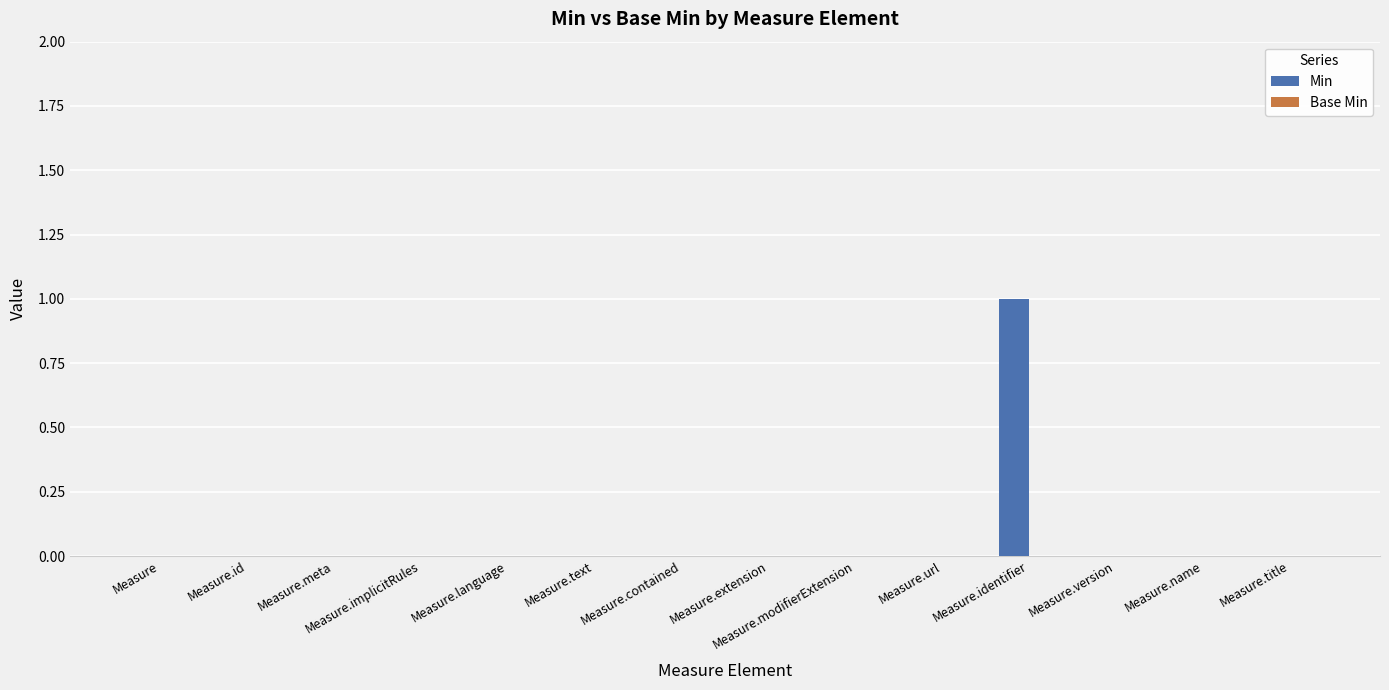

Which has a higher value, Measure.implicitRules or Measure.identifier?

Measure.identifier